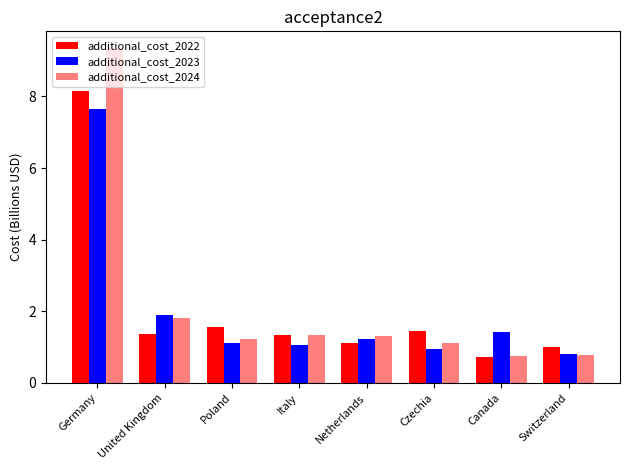

How many distinct data groups are displayed?

3